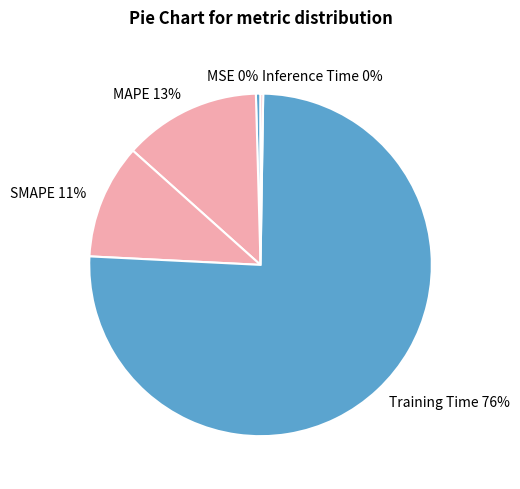

True or false: Training Time accounts for 76% of the total.

True